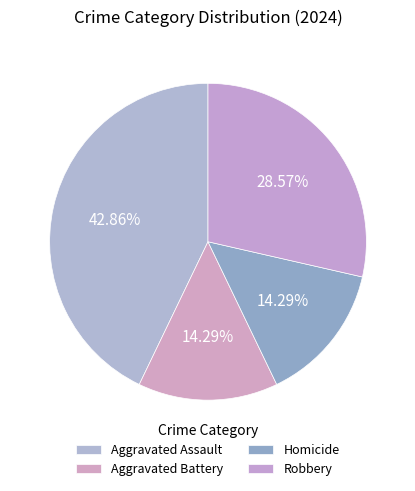

What is the largest slice in the pie chart?

Aggravated Assault